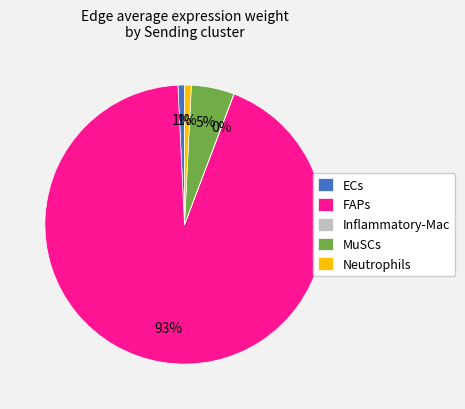

Which category has the biggest portion of the pie?

FAPs